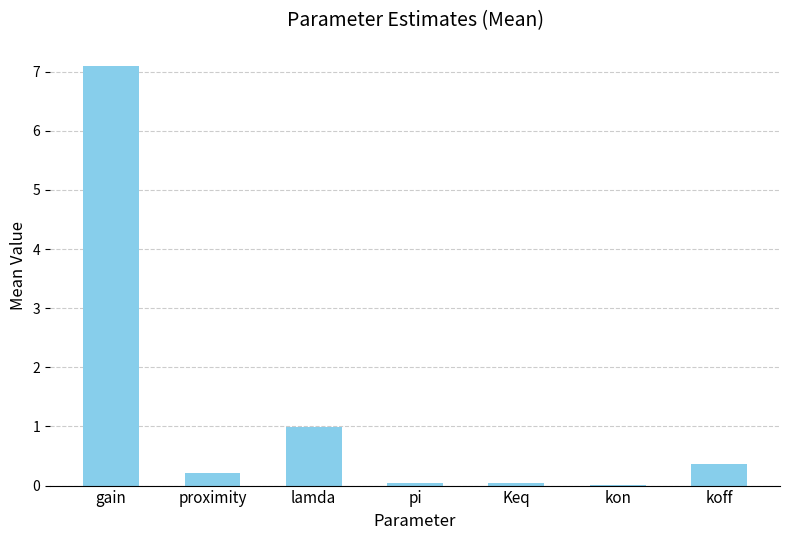

What is the sum of the values at proximity and Keq?

0.3